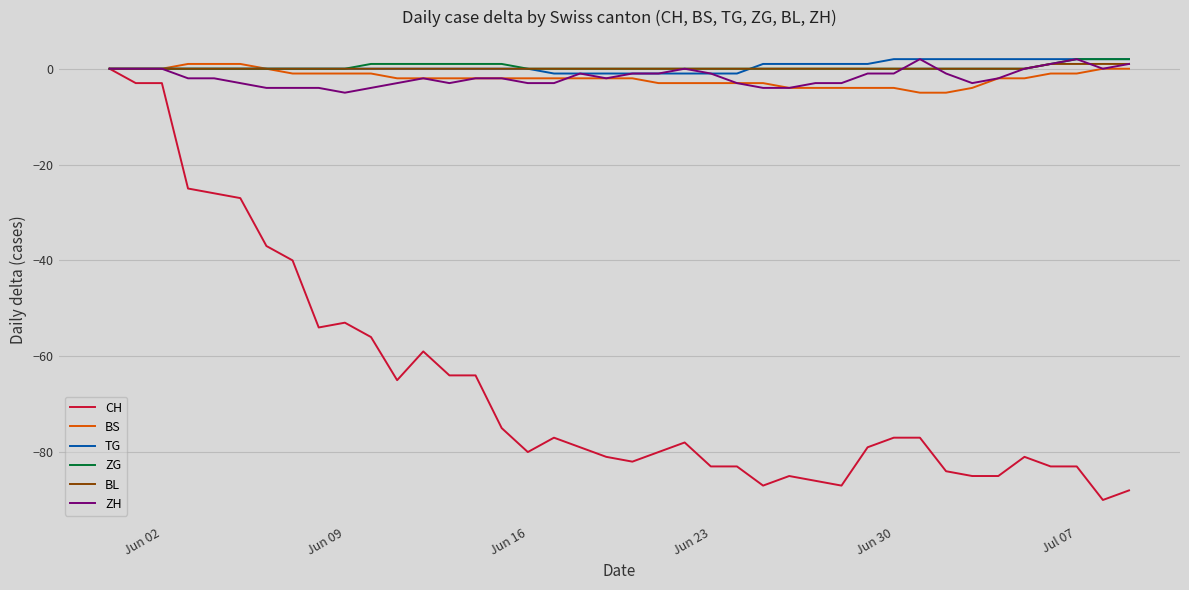

Which series has the widest spread of values?

CH